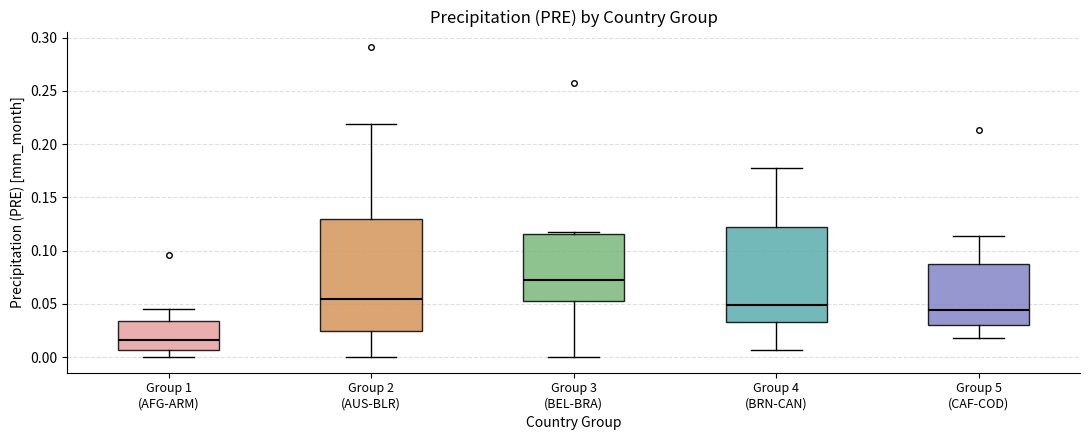

Where is the upper edge of the box for Group 4 (BRN-CAN) on the y-axis? The values are not printed on the chart, so give them approximately, as read against the axis.

0.125